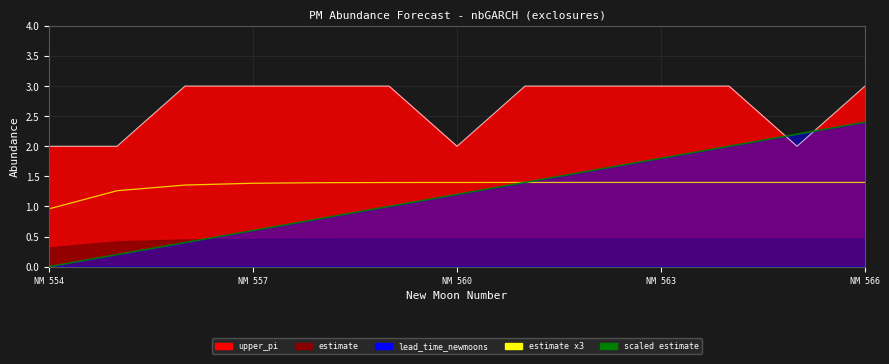

Rank the categories by estimate value from highest to lowest.

566, 565, 564, 563, 562, 561, 560, 559, 558, 557, 556, 555, 554